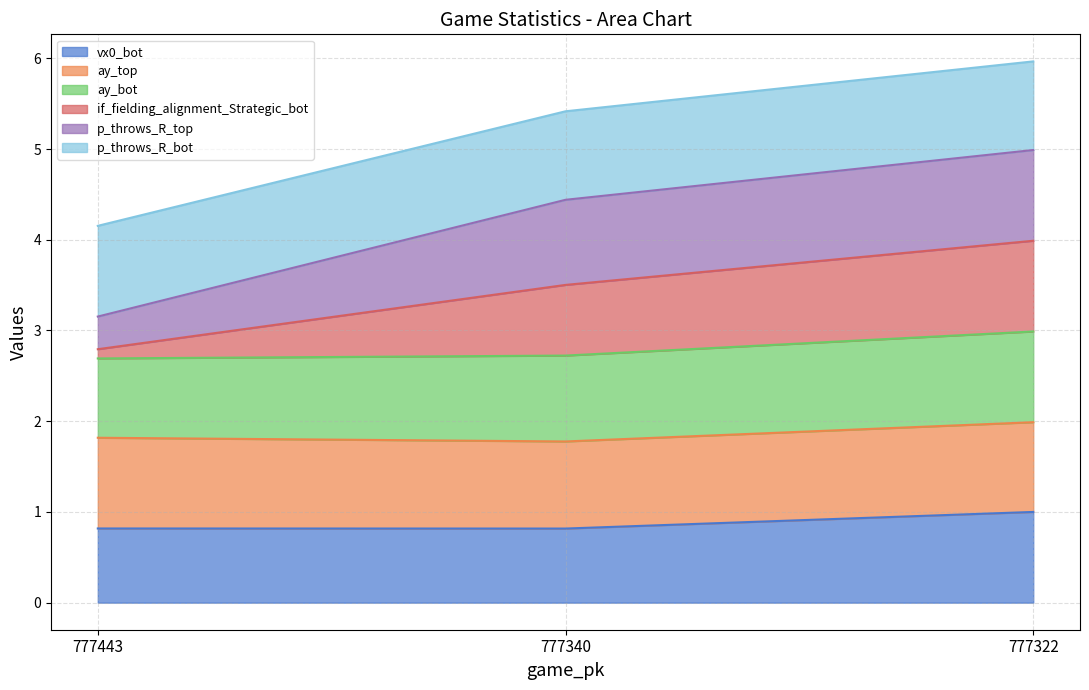

Which has a higher value, 777443 or 777340?

777443